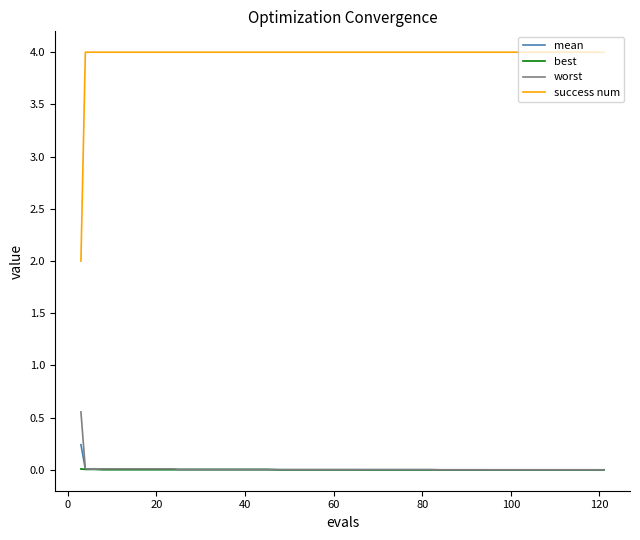

Which series has the largest total across all categories?

success num